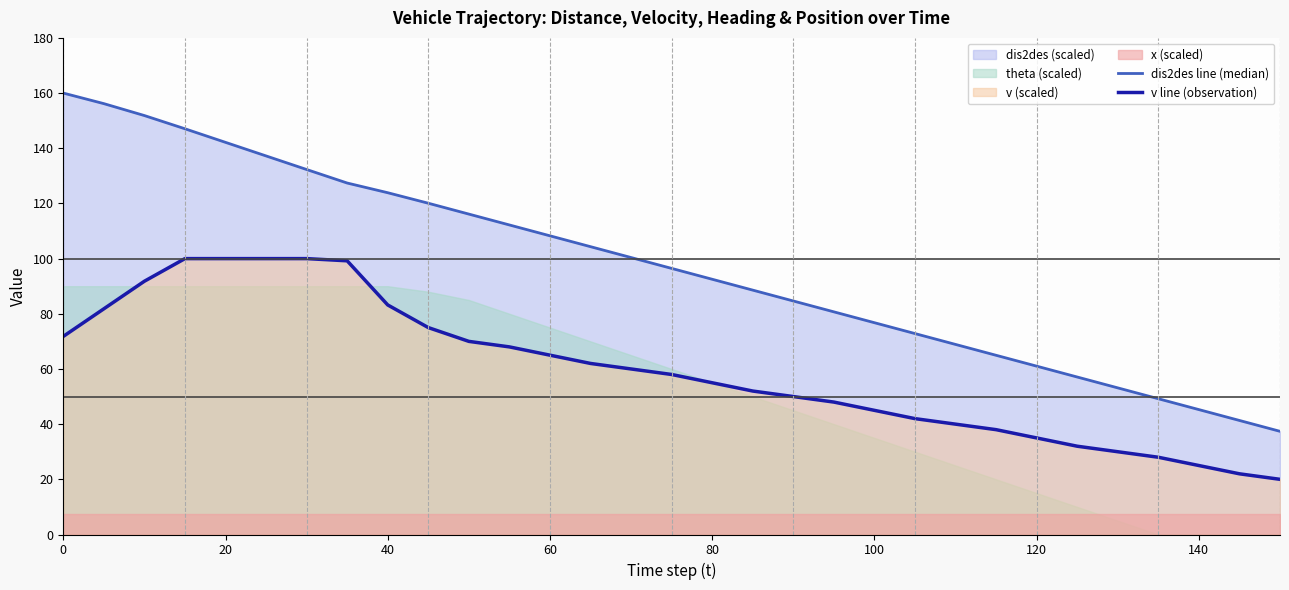

What is the maximum value for v line (observation)?

100.0